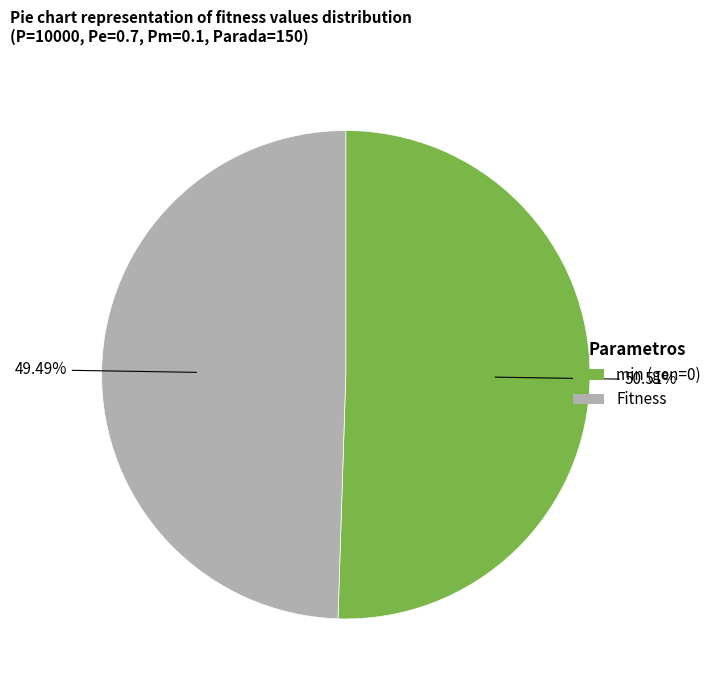

What percentage is the min (gen=0) slice, to the nearest percent?

51%